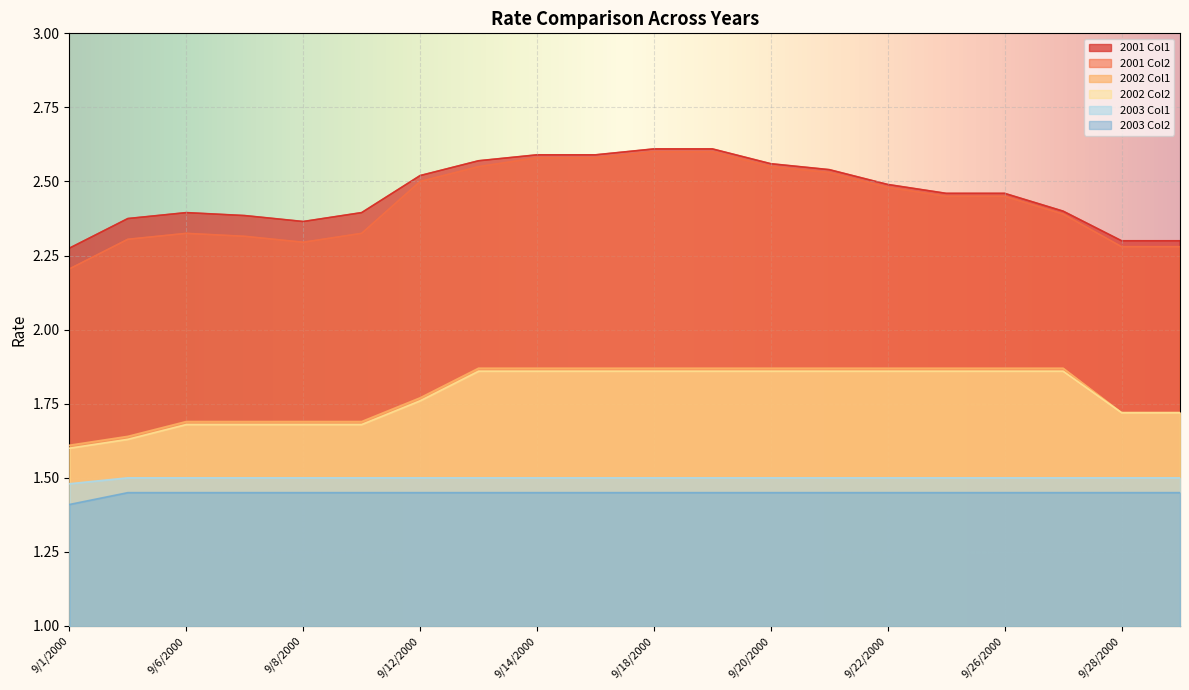

What is the value of the 2002 Col2 point at the 3rd from the left?

1.7